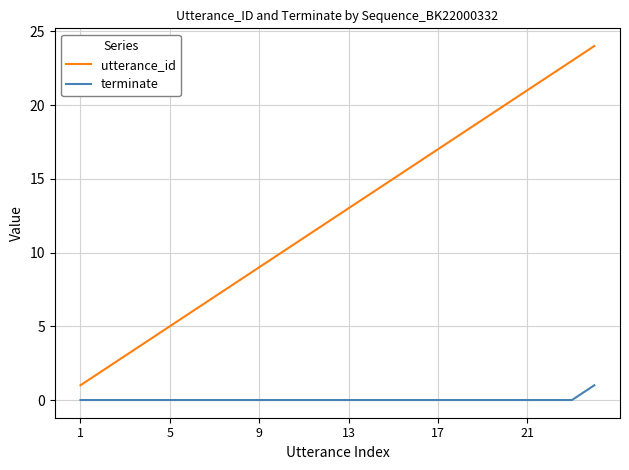

True or false: terminate and utterance_id intersect in this chart.

False